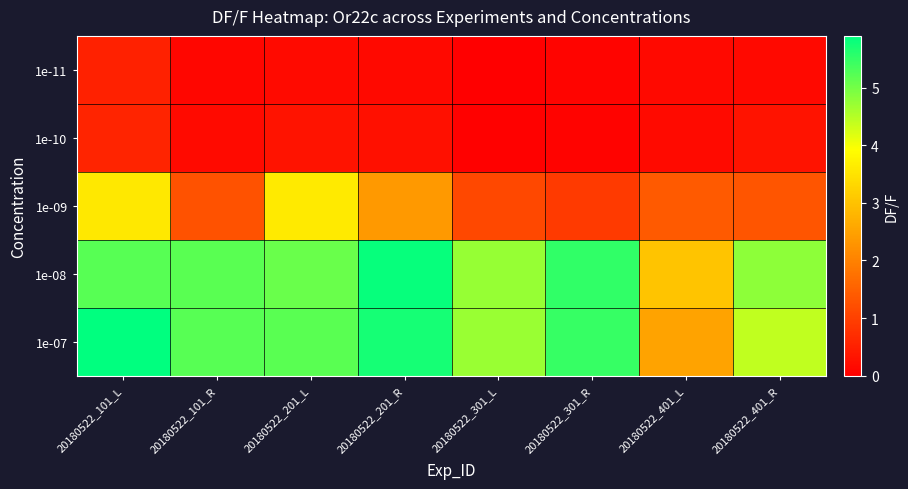

What is the maximum value shown in the chart?

5.9